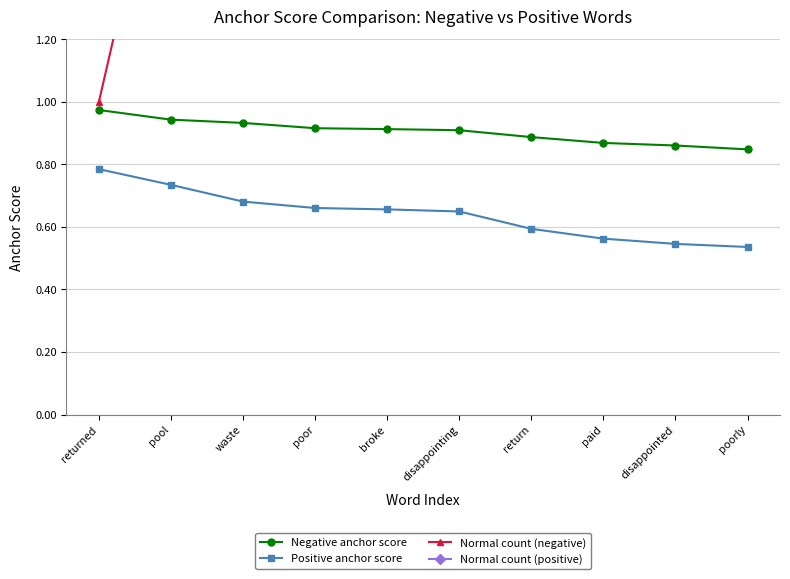

True or false: Normal count (negative) and Negative anchor score intersect in this chart.

False